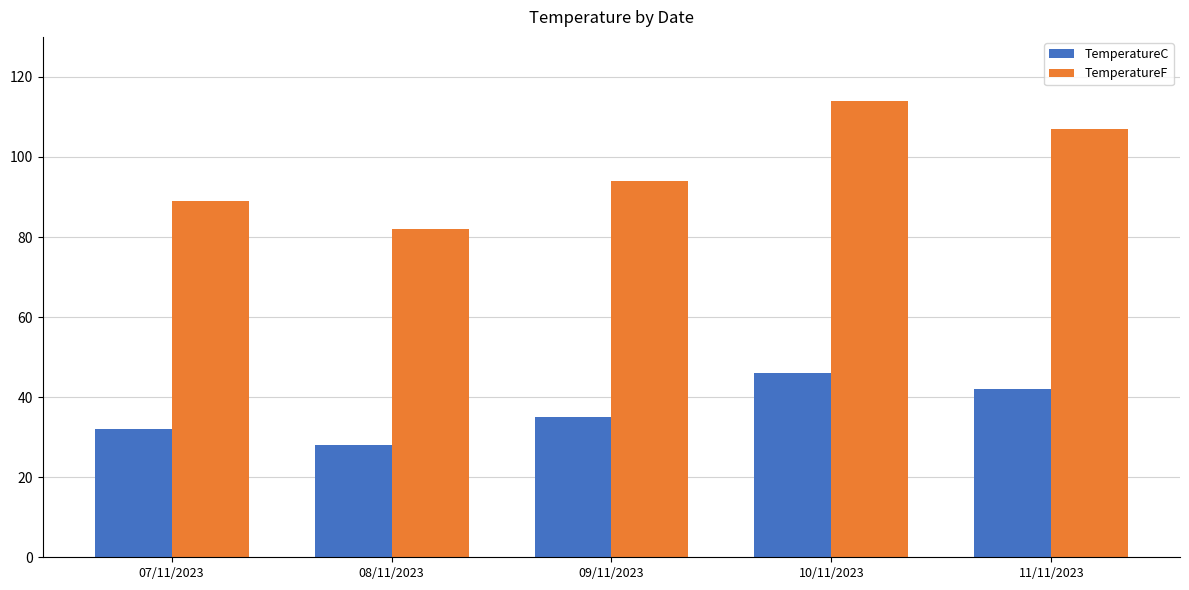

Which category has the highest value in the TemperatureF series?

10/11/2023